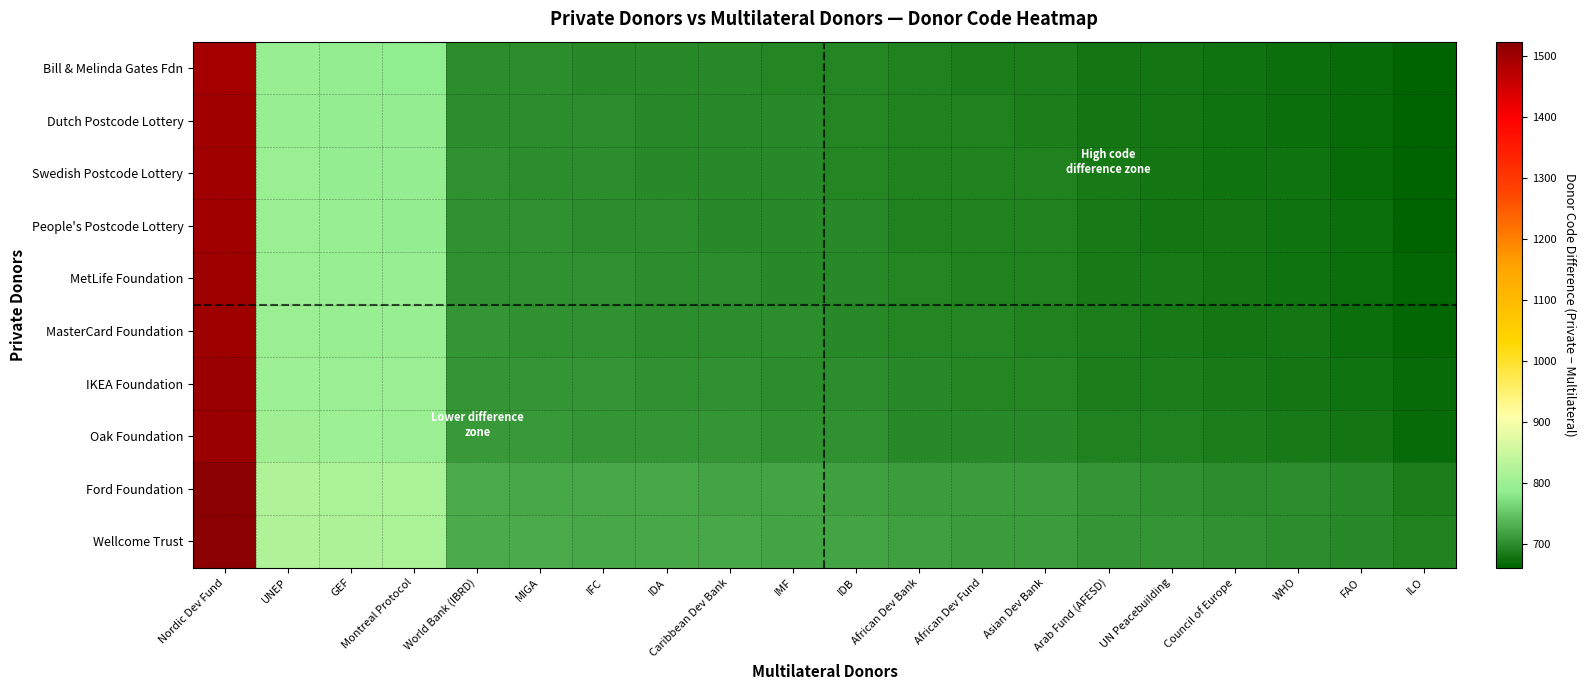

Reading left to right, what are all the values shown in this chart?

Bill & Melinda Gates Fdn: Nordic Dev Fund=1497	UNEP=794	GEF=790	Montreal Protocol=789	World Bank (IBRD)=700	MIGA=699	IFC=698	IDA=696	Caribbean Dev Bank=695	IMF=694	IDB=692	African Dev Bank=688	African Dev Fund=687	Asian Dev Bank=686	Arab Fund (AFESD)=680	UN Peacebuilding=678	Council of Europe=675	WHO=673	FAO=669	ILO=661
Dutch Postcode Lottery: Nordic Dev Fund=1498	UNEP=795	GEF=791	Montreal Protocol=790	World Bank (IBRD)=701	MIGA=700	IFC=699	IDA=697	Caribbean Dev Bank=696	IMF=695	IDB=693	African Dev Bank=689	African Dev Fund=688	Asian Dev Bank=687	Arab Fund (AFESD)=681	UN Peacebuilding=679	Council of Europe=676	WHO=674	FAO=670	ILO=662
Swedish Postcode Lottery: Nordic Dev Fund=1499	UNEP=796	GEF=792	Montreal Protocol=791	World Bank (IBRD)=702	MIGA=701	IFC=700	IDA=698	Caribbean Dev Bank=697	IMF=696	IDB=694	African Dev Bank=690	African Dev Fund=689	Asian Dev Bank=688	Arab Fund (AFESD)=682	UN Peacebuilding=680	Council of Europe=677	WHO=675	FAO=671	ILO=663
People's Postcode Lottery: Nordic Dev Fund=1500	UNEP=797	GEF=793	Montreal Protocol=792	World Bank (IBRD)=703	MIGA=702	IFC=701	IDA=699	Caribbean Dev Bank=698	IMF=697	IDB=695	African Dev Bank=691	African Dev Fund=690	Asian Dev Bank=689	Arab Fund (AFESD)=683	UN Peacebuilding=681	Council of Europe=678	WHO=676	FAO=672	ILO=664
MetLife Foundation: Nordic Dev Fund=1501	UNEP=798	GEF=794	Montreal Protocol=793	World Bank (IBRD)=704	MIGA=703	IFC=702	IDA=700	Caribbean Dev Bank=699	IMF=698	IDB=696	African Dev Bank=692	African Dev Fund=691	Asian Dev Bank=690	Arab Fund (AFESD)=684	UN Peacebuilding=682	Council of Europe=679	WHO=677	FAO=673	ILO=665
MasterCard Foundation: Nordic Dev Fund=1502	UNEP=799	GEF=795	Montreal Protocol=794	World Bank (IBRD)=705	MIGA=704	IFC=703	IDA=701	Caribbean Dev Bank=700	IMF=699	IDB=697	African Dev Bank=693	African Dev Fund=692	Asian Dev Bank=691	Arab Fund (AFESD)=685	UN Peacebuilding=683	Council of Europe=680	WHO=678	FAO=674	ILO=666
IKEA Foundation: Nordic Dev Fund=1504	UNEP=801	GEF=797	Montreal Protocol=796	World Bank (IBRD)=707	MIGA=706	IFC=705	IDA=703	Caribbean Dev Bank=702	IMF=701	IDB=699	African Dev Bank=695	African Dev Fund=694	Asian Dev Bank=693	Arab Fund (AFESD)=687	UN Peacebuilding=685	Council of Europe=682	WHO=680	FAO=676	ILO=668
Oak Foundation: Nordic Dev Fund=1507	UNEP=804	GEF=800	Montreal Protocol=799	World Bank (IBRD)=710	MIGA=709	IFC=708	IDA=706	Caribbean Dev Bank=705	IMF=704	IDB=702	African Dev Bank=698	African Dev Fund=697	Asian Dev Bank=696	Arab Fund (AFESD)=690	UN Peacebuilding=688	Council of Europe=685	WHO=683	FAO=679	ILO=671
Ford Foundation: Nordic Dev Fund=1523	UNEP=820	GEF=816	Montreal Protocol=815	World Bank (IBRD)=726	MIGA=725	IFC=724	IDA=722	Caribbean Dev Bank=721	IMF=720	IDB=718	African Dev Bank=714	African Dev Fund=713	Asian Dev Bank=712	Arab Fund (AFESD)=706	UN Peacebuilding=704	Council of Europe=701	WHO=699	FAO=695	ILO=687
Wellcome Trust: Nordic Dev Fund=1524	UNEP=821	GEF=817	Montreal Protocol=816	World Bank (IBRD)=727	MIGA=726	IFC=725	IDA=723	Caribbean Dev Bank=722	IMF=721	IDB=719	African Dev Bank=715	African Dev Fund=714	Asian Dev Bank=713	Arab Fund (AFESD)=707	UN Peacebuilding=705	Council of Europe=702	WHO=700	FAO=696	ILO=688